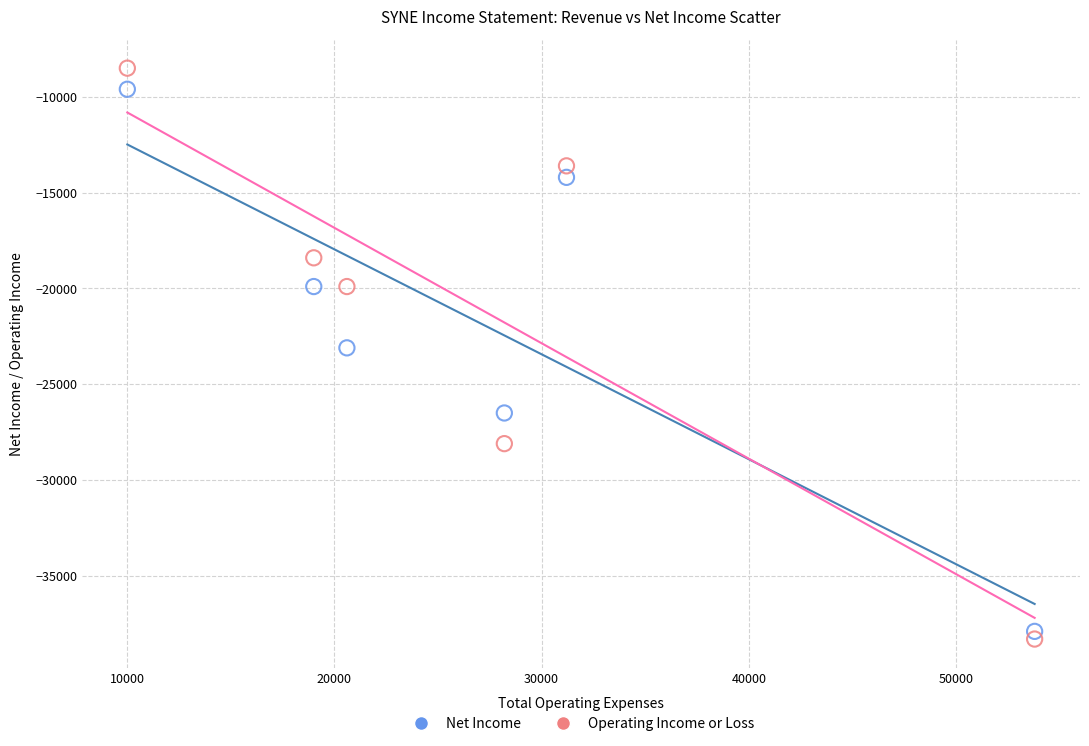

Across all data points, what is the average Y value?

-21500